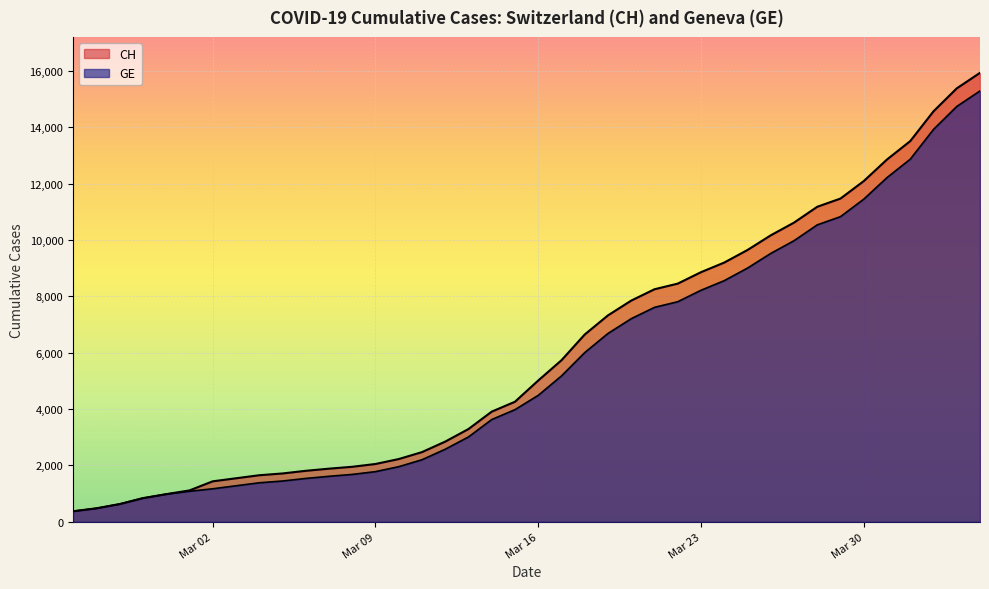

How many lines are shown in the chart?

2